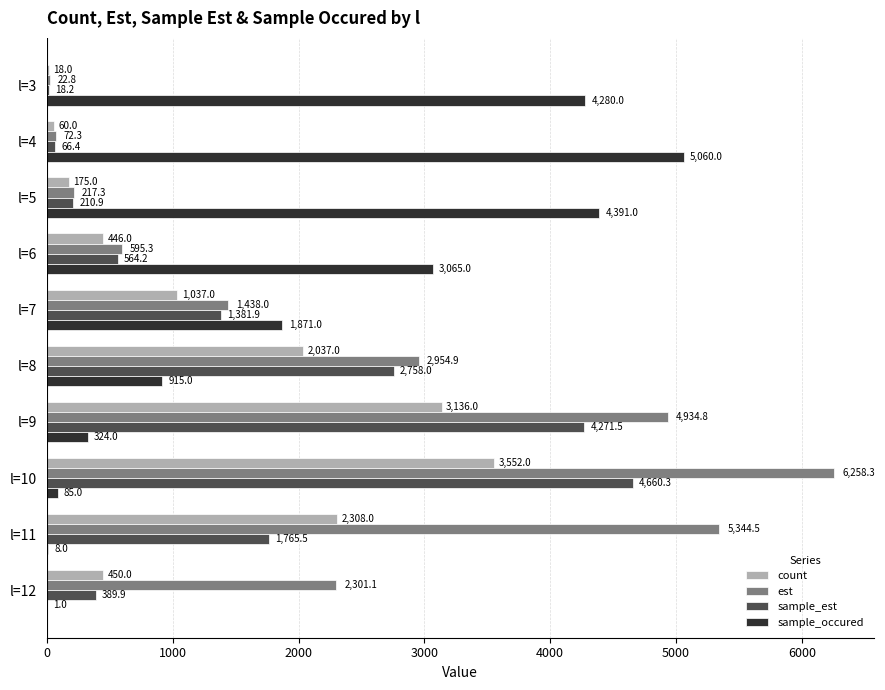

Is the value of sample_est at l=9 greater than the value of est at l=7?

Yes